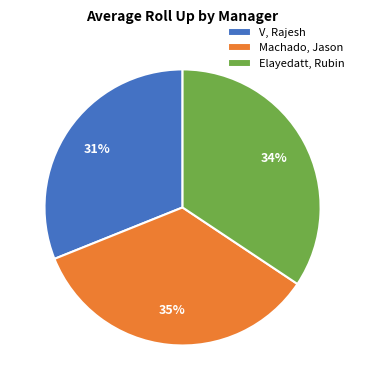

Which has a higher value, Machado, Jason or V, Rajesh?

Machado, Jason